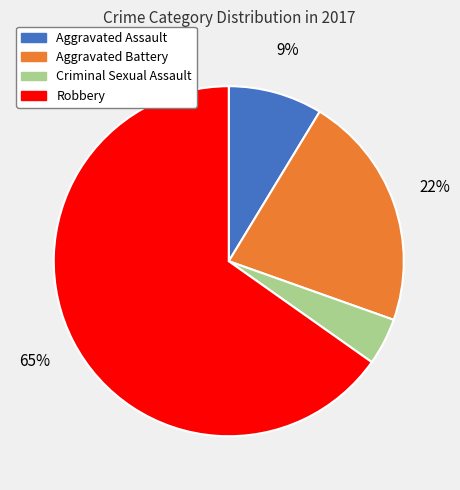

Approximately how many times larger is the value at Aggravated Assault compared to Robbery?

0.1